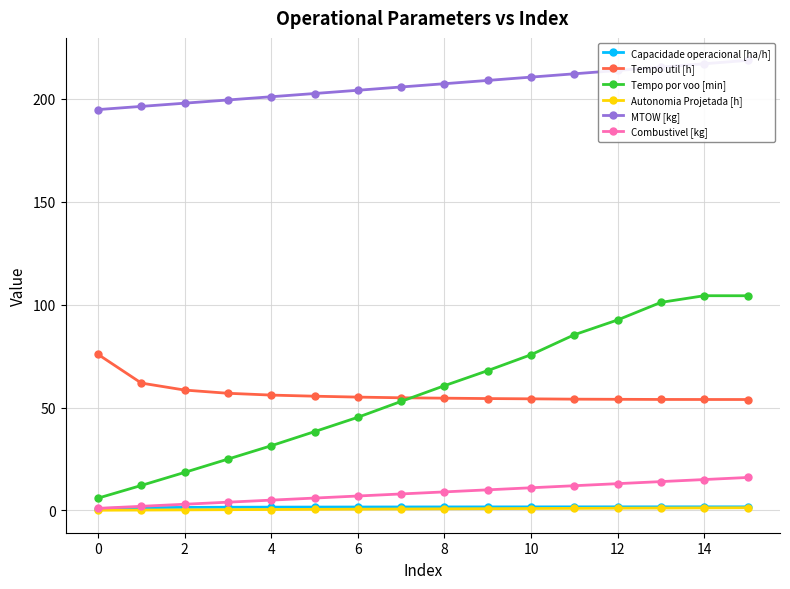

What is the highest value of the Combustivel [kg] series?

16.0